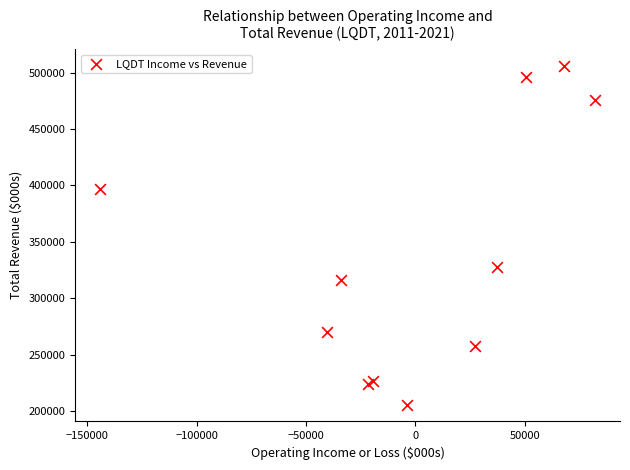

What Y value in the scatter plot is closest to 355900?

327400